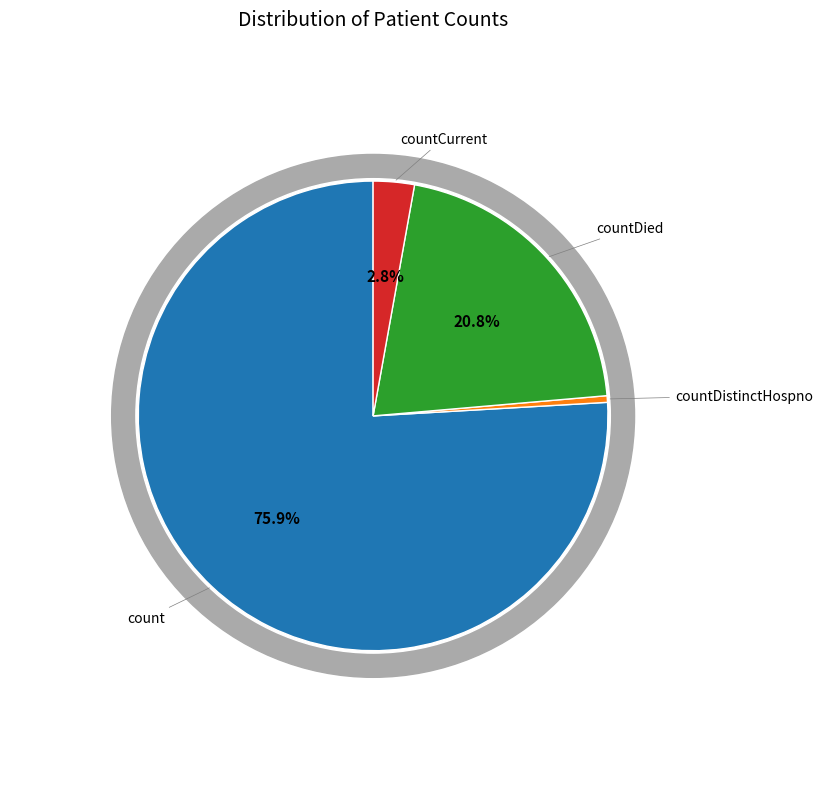

How many segments does this pie chart have?

4